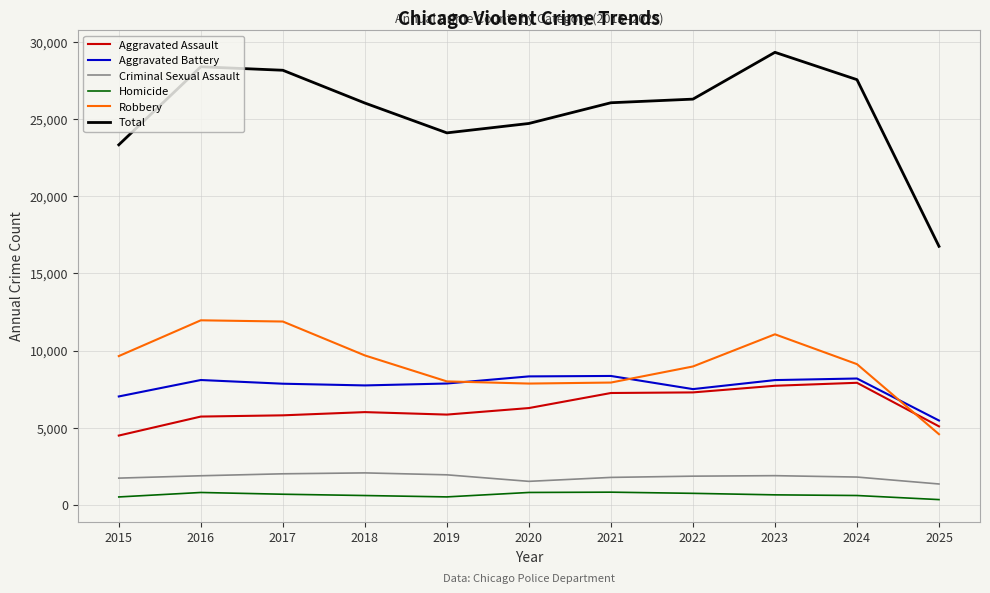

Which series changed the most between 2017 and 2020?

Robbery